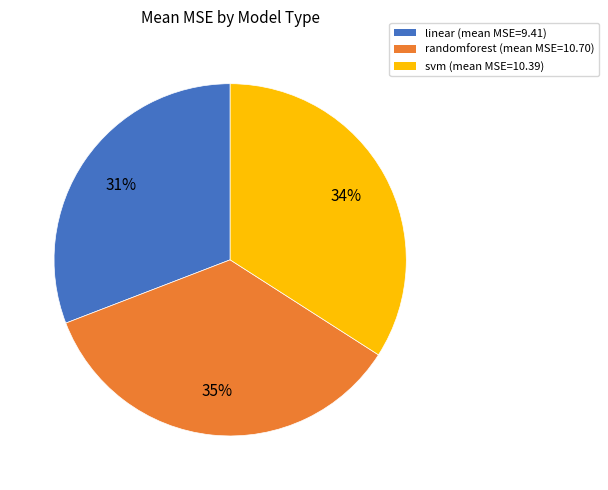

Is the sum of linear and svm greater than half?

Yes